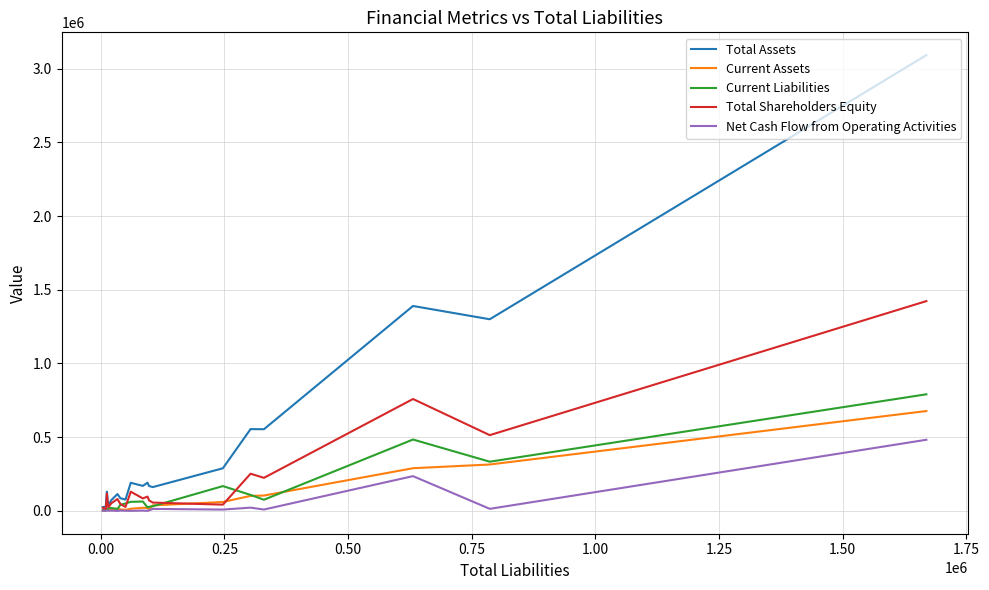

Which series has the largest range (max minus min)?

Total Assets